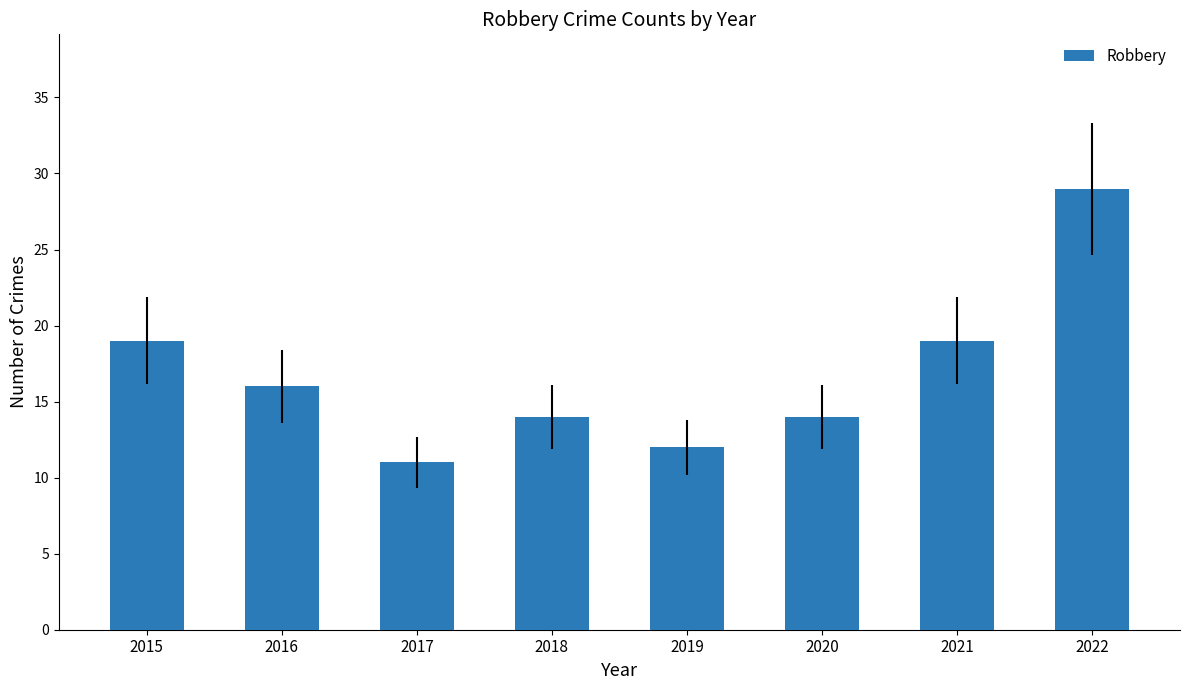

What is the approximate value at 2022, to the nearest 5?

30